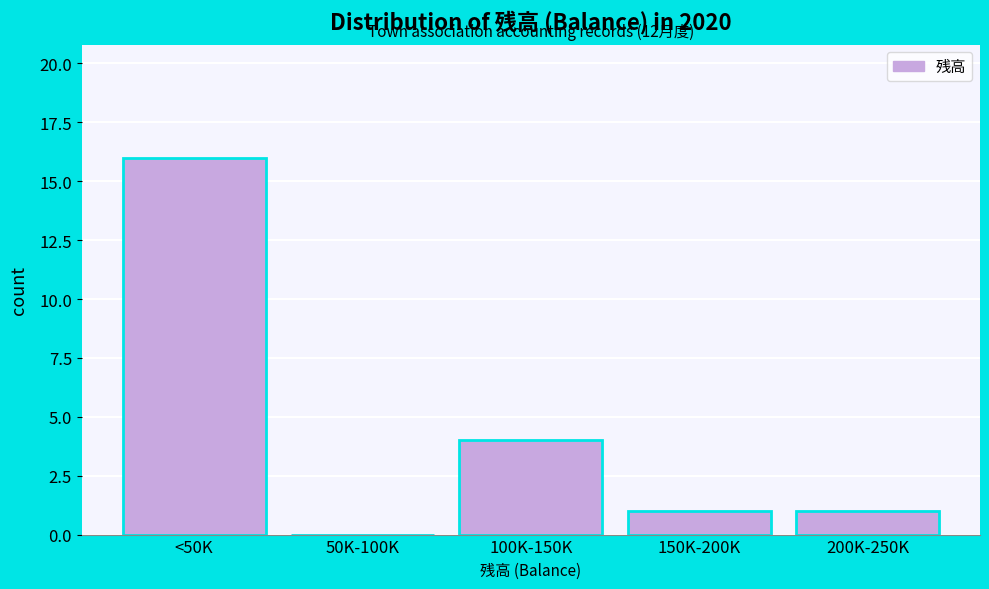

Reading left to right, extract all data points from this chart.

<50K=16	50K-100K=0	100K-150K=4	150K-200K=1	200K-250K=1